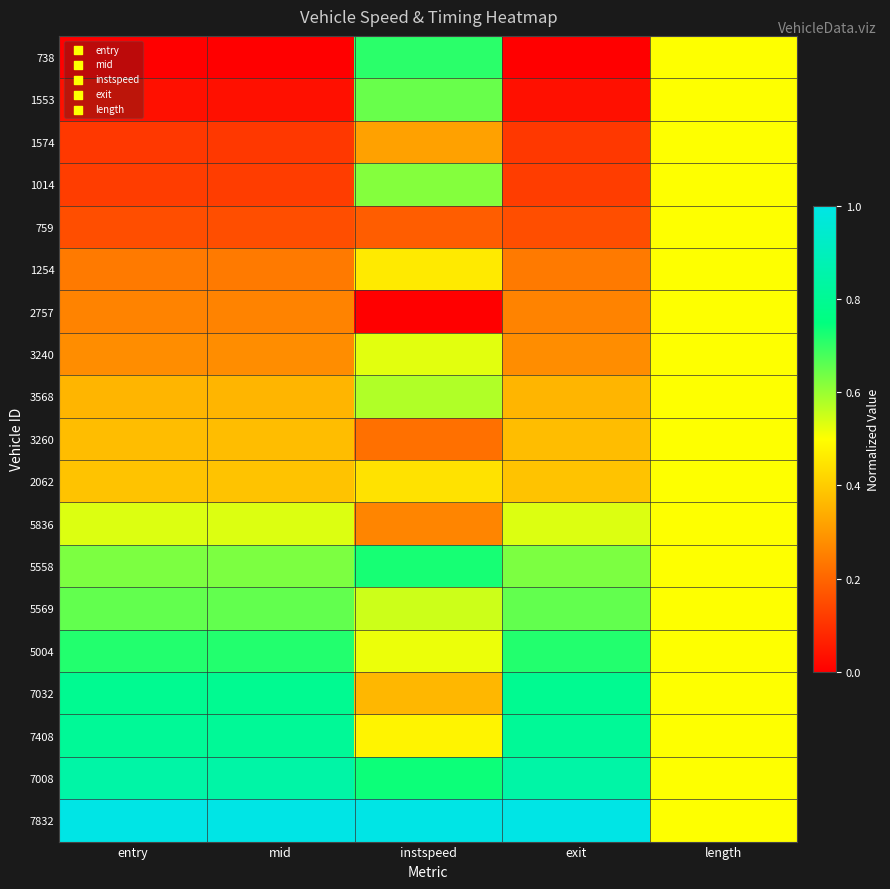

At mid, list the series in order from largest to smallest.

7832, 7008, 7408, 7032, 5004, 5569, 5558, 5836, 2062, 3260, 3568, 3240, 2757, 1254, 759, 1014, 1574, 1553, 738